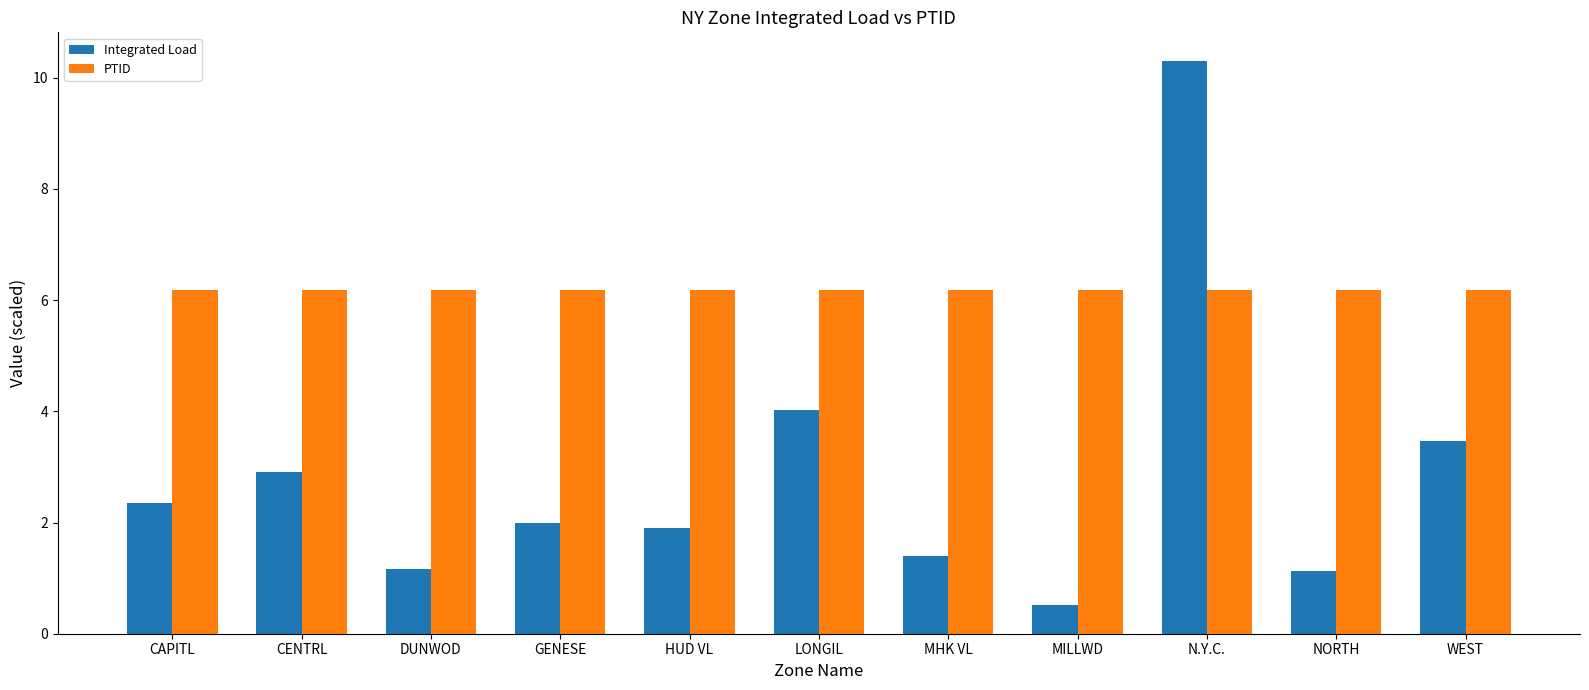

What is the sum of all PTID values?

67.9